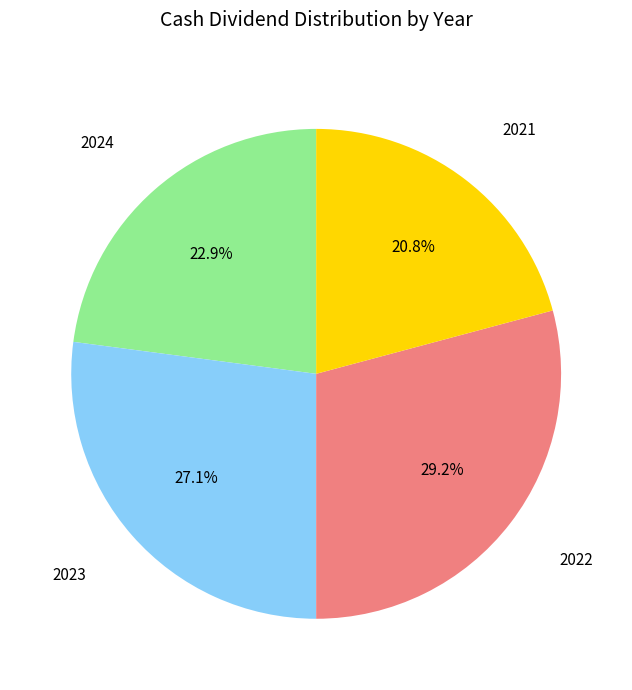

Is there any slice that represents more than half of the pie?

No